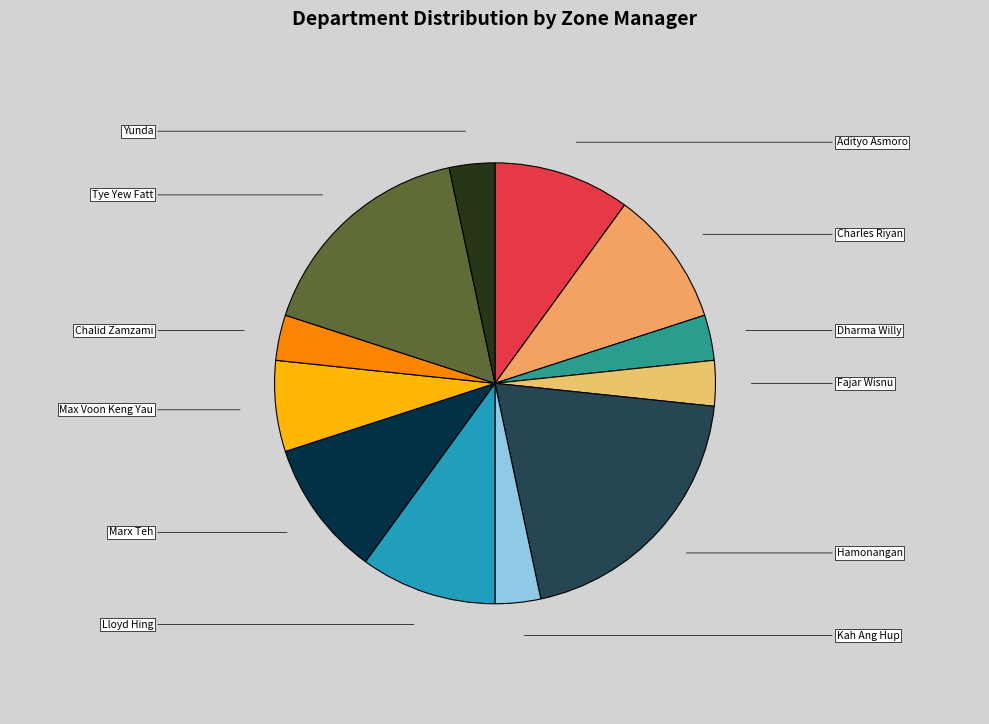

Which category has the smallest portion of the pie?

Dharma Willy